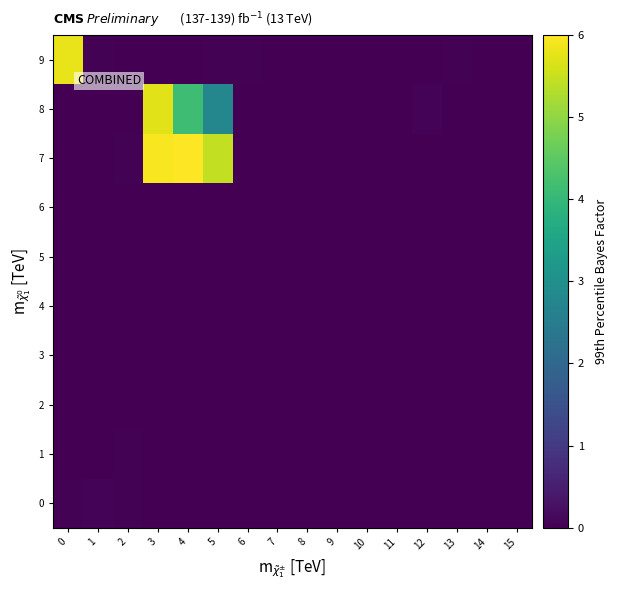

Reading left to right, what are all the values shown in this chart?

0: 0=0.0	1=0.1	2=0.0	3=0.0	4=0.0	5=0.0	6=0.0	7=0.0	8=0.0	9=0.0	10=0.0	11=0.0	12=0.0	13=0.0	14=0.0	15=0.0
1: 0=0.0	1=0.0	2=0.0	3=0.0	4=0.0	5=0.0	6=0.0	7=0.0	8=0.0	9=0.0	10=0.0	11=0.0	12=0.0	13=0.0	14=0.0	15=0.0
2: 0=0.0	1=0.0	2=0.0	3=0.0	4=0.0	5=0.0	6=0.0	7=0.0	8=0.0	9=0.0	10=0.0	11=0.0	12=0.0	13=0.0	14=0.0	15=0.0
3: 0=0.0	1=0.0	2=0.0	3=0.0	4=0.0	5=0.0	6=0.0	7=0.0	8=0.0	9=0.0	10=0.0	11=0.0	12=0.0	13=0.0	14=0.0	15=0.0
4: 0=0.0	1=0.0	2=0.0	3=0.0	4=0.0	5=0.0	6=0.0	7=0.0	8=0.0	9=0.0	10=0.0	11=0.0	12=0.0	13=0.0	14=0.0	15=0.0
5: 0=0.0	1=0.0	2=0.0	3=0.0	4=0.0	5=0.0	6=0.0	7=0.0	8=0.0	9=0.0	10=0.0	11=0.0	12=0.0	13=0.0	14=0.0	15=0.0
6: 0=0.0	1=0.0	2=0.0	3=0.0	4=0.0	5=0.0	6=0.0	7=0.0	8=0.0	9=0.0	10=0.0	11=0.0	12=0.0	13=0.0	14=0.0	15=0.0
7: 0=0.0	1=0.0	2=0.0	3=5.9	4=6.0	5=5.5	6=0.0	7=0.0	8=0.0	9=0.0	10=0.0	11=0.0	12=0.0	13=0.0	14=0.0	15=0.0
8: 0=0.0	1=0.0	2=0.0	3=5.7	4=4.1	5=2.8	6=0.0	7=0.0	8=0.0	9=0.0	10=0.0	11=0.0	12=0.1	13=0.0	14=0.0	15=0.0
9: 0=5.8	1=0.0	2=0.0	3=0.0	4=0.0	5=0.0	6=0.0	7=0.0	8=0.0	9=0.0	10=0.0	11=0.0	12=0.0	13=0.0	14=0.0	15=0.0